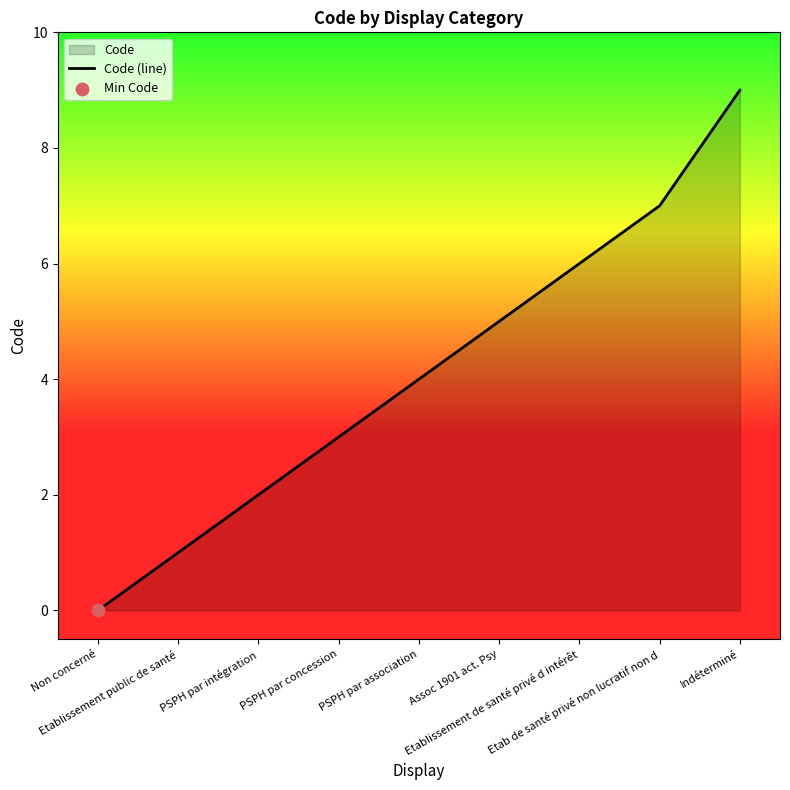

Which has a higher value, PSPH par intégration or Etablissement public de santé?

PSPH par intégration